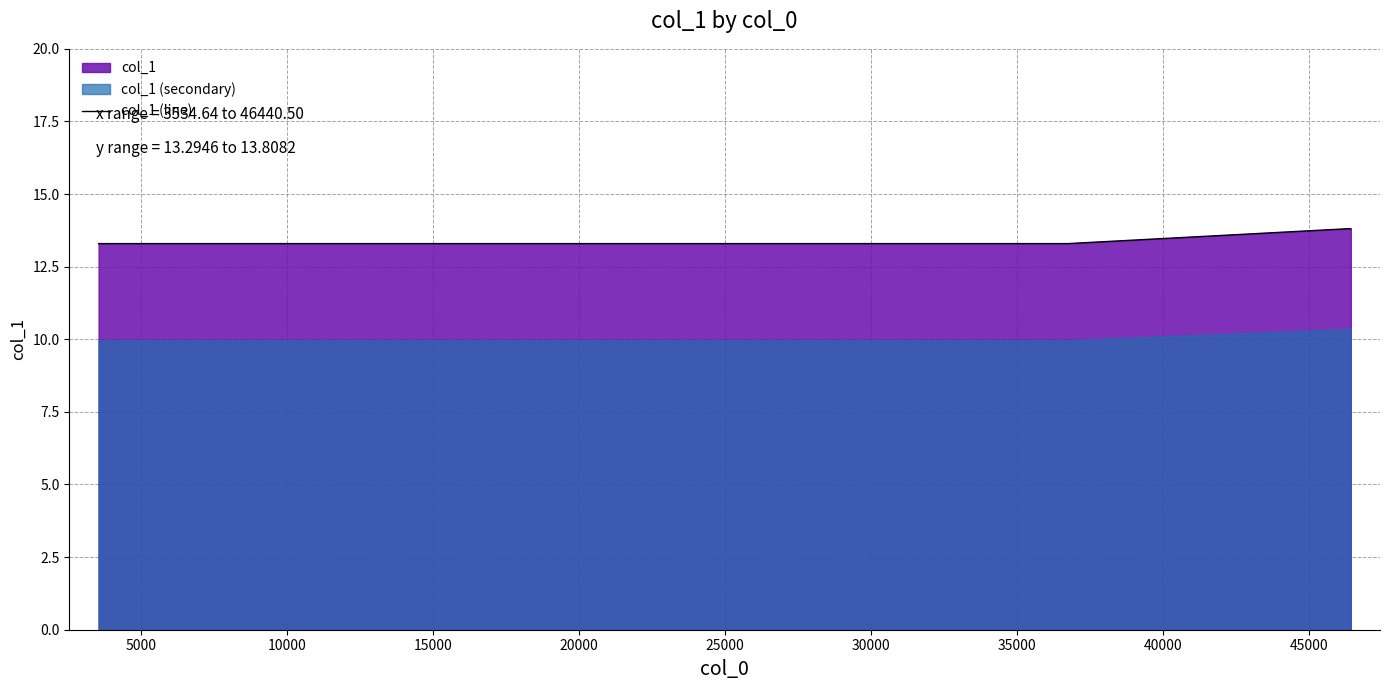

What is the highest value of the col_1 (line) series?

13.8